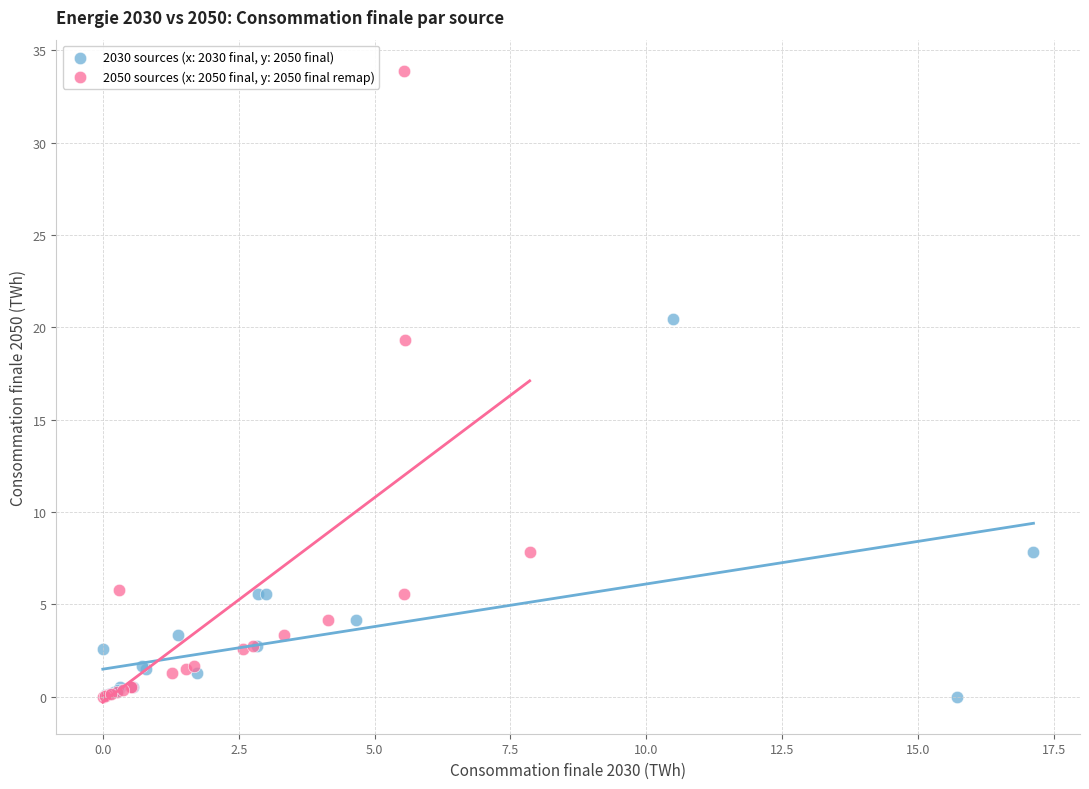

What are all the series names shown in the legend?

2030 sources (x: 2030 final, y: 2050 final), 2050 sources (x: 2050 final, y: 2050 final remap)